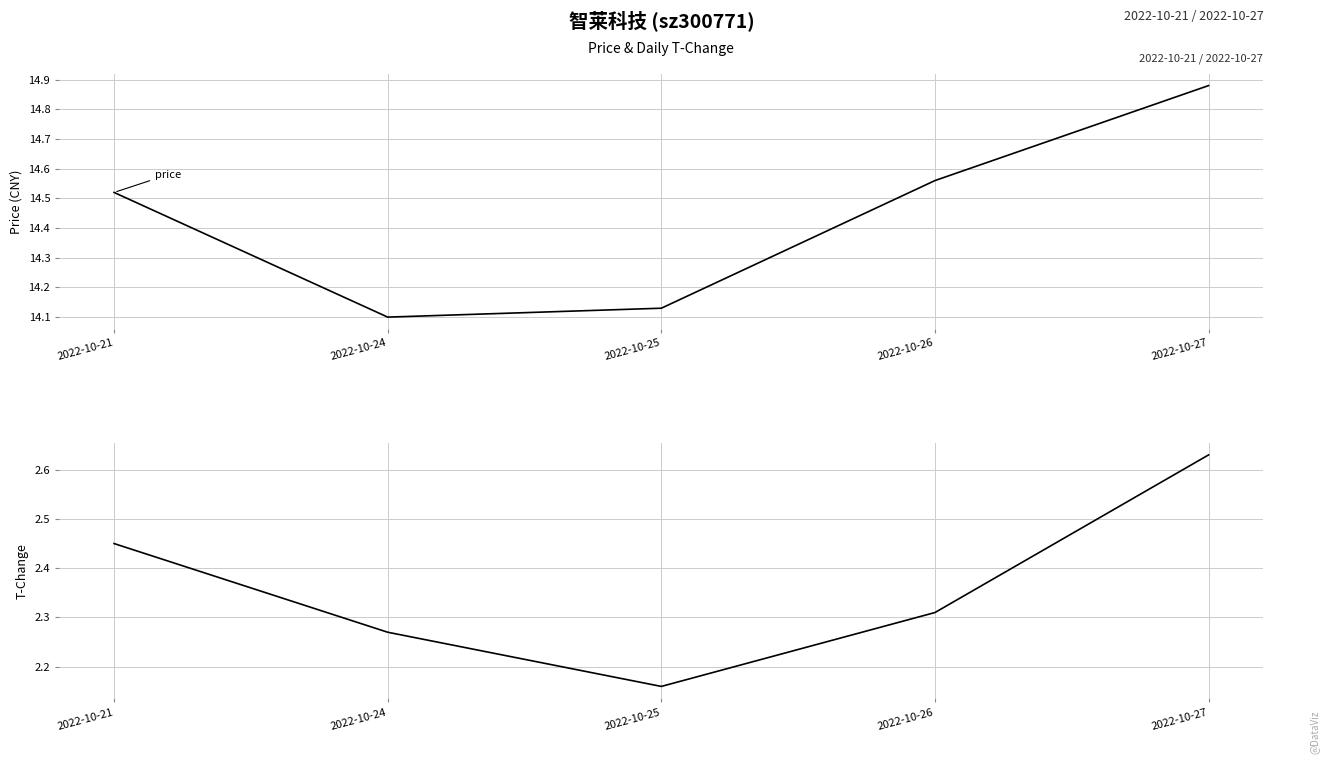

In price, how many points are lower than both neighbors (excluding endpoints)?

1